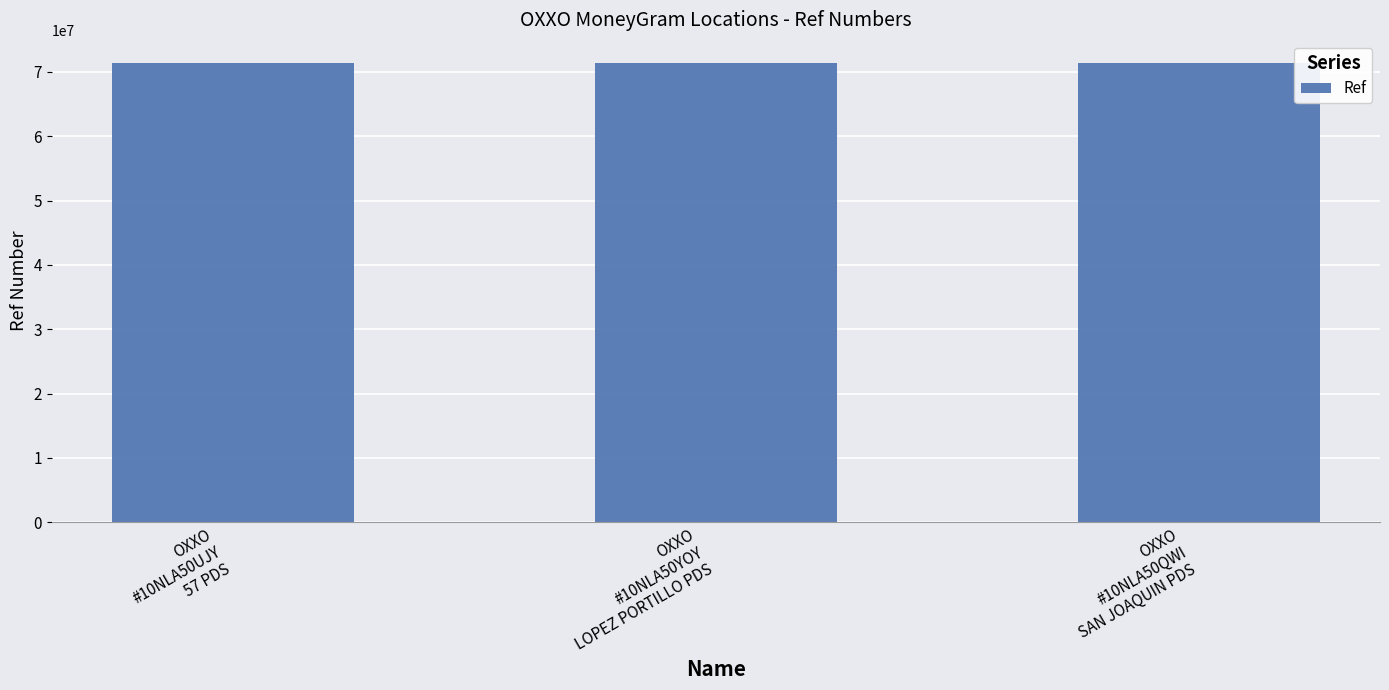

Does the chart contain any negative values?

No